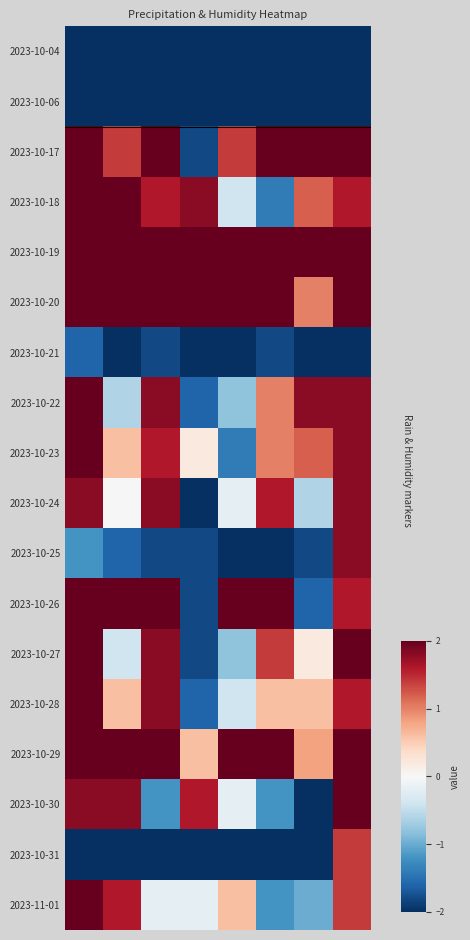

How many distinct data groups are displayed?

18